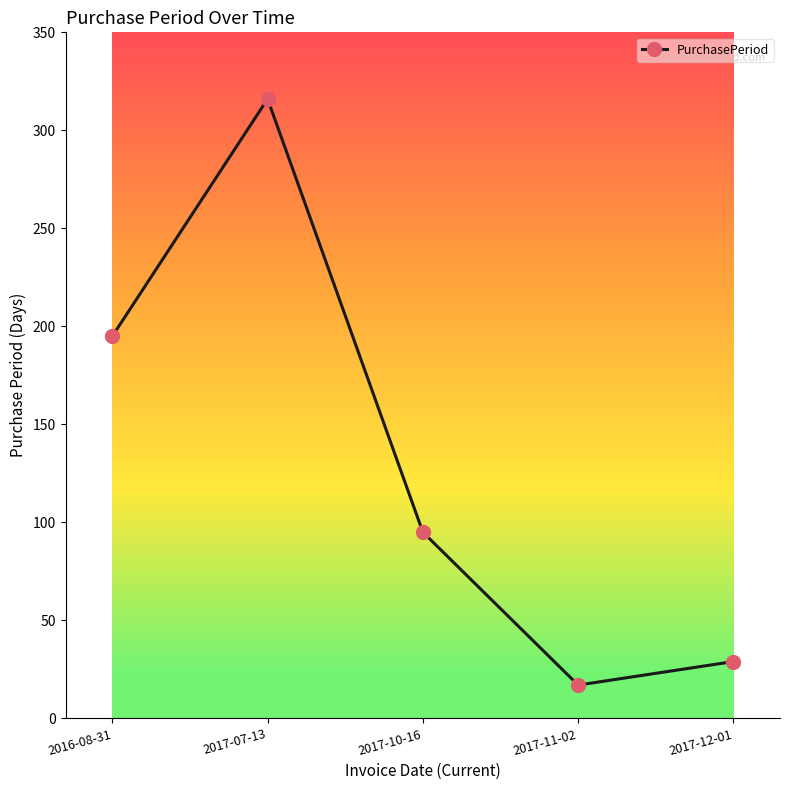

At which category does the data reach its first local valley?

2017-11-02